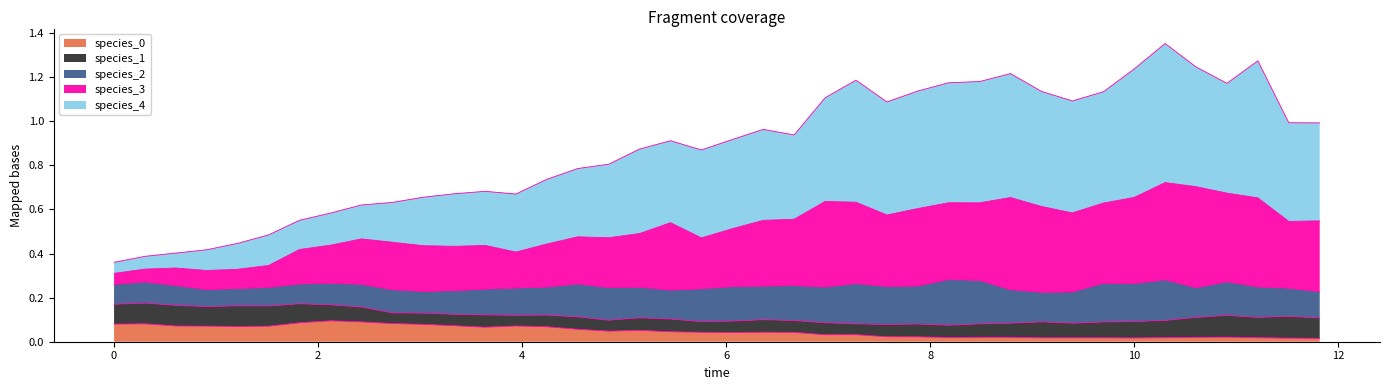

Where is species_0 nearest to the value 0?

11.818181818181818